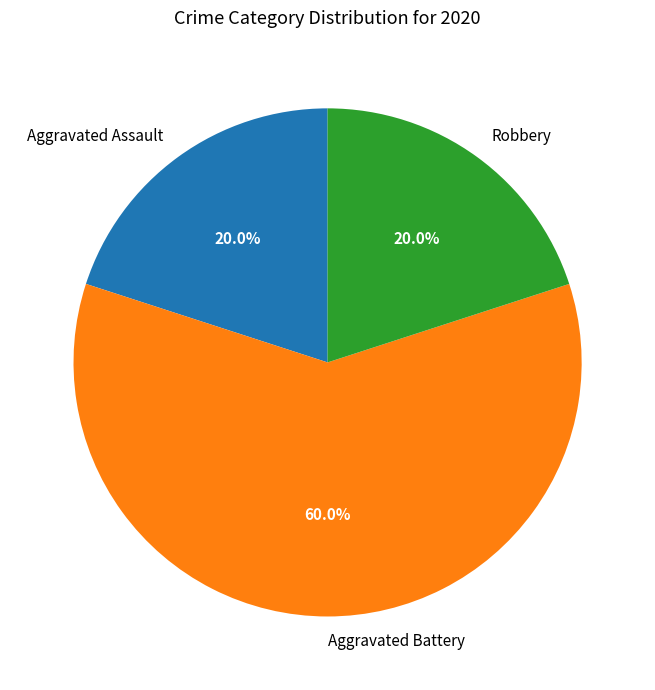

Which category accounts for the majority?

Aggravated Battery